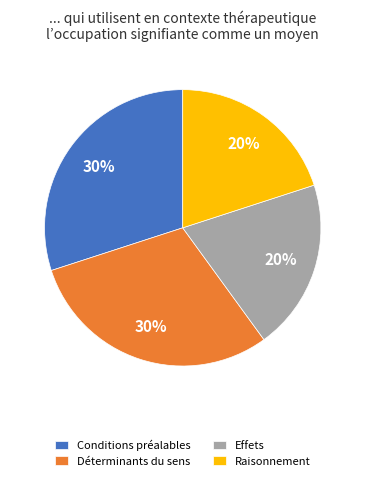

Is there any slice that represents more than half of the pie?

No